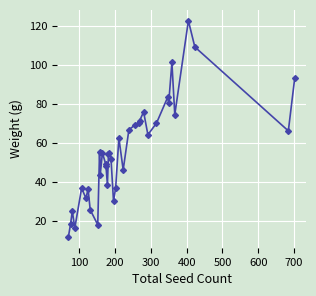

True or false: there are more than 0 points higher than both neighbors.

True